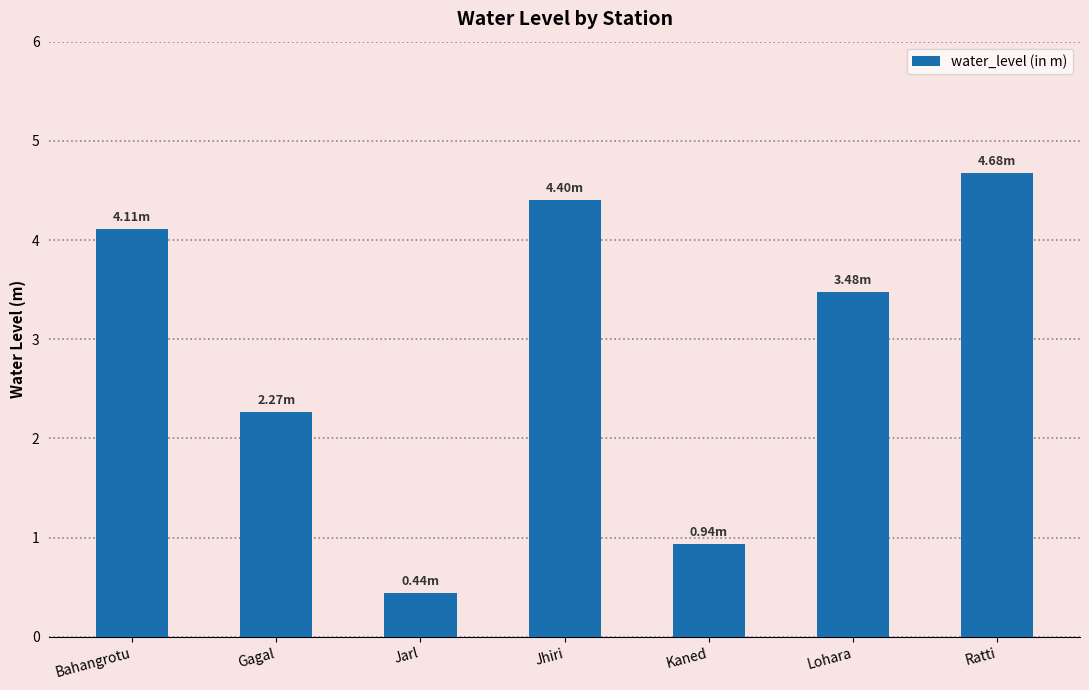

Is it true that the value at Jarl is 0.4?

True